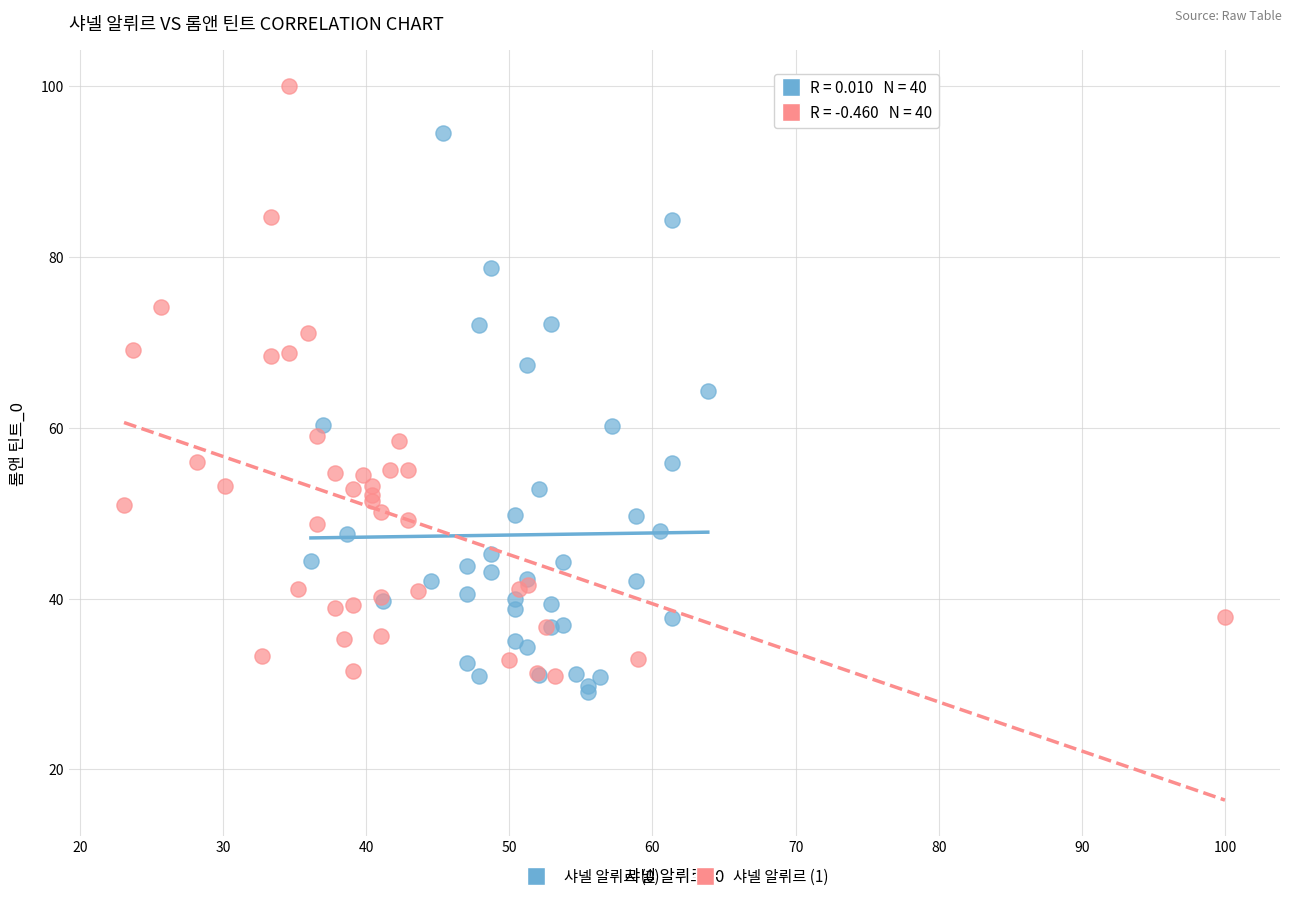

Which series contains the highest Y value?

샤넬 알뤼르 (1)